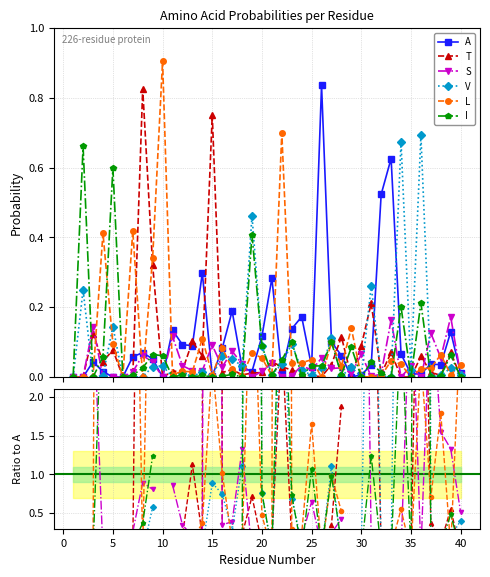

Is the value of I at 26 greater than the value of L at 32?

Yes